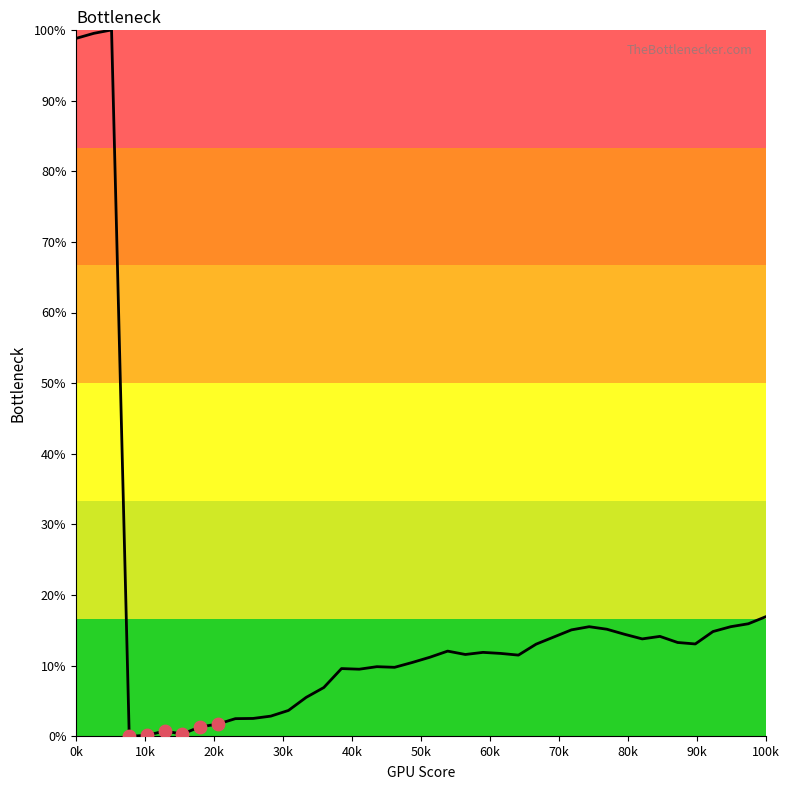

What is the greatest value displayed?

100.0